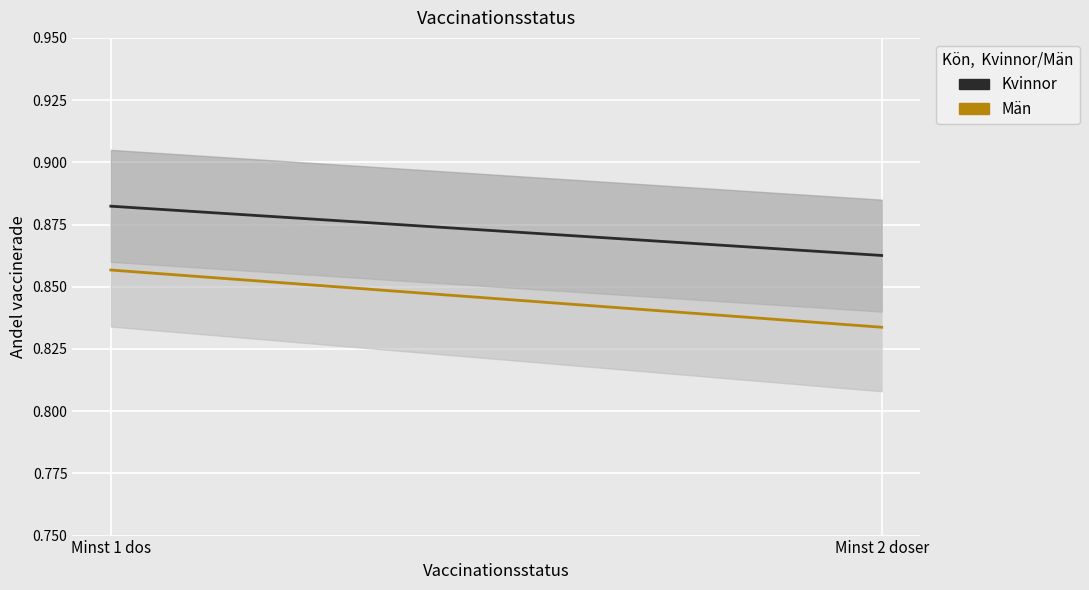

Reading left to right, extract all data points from this chart.

Kvinnor: 0.9	0.9
Män: 0.9	0.8